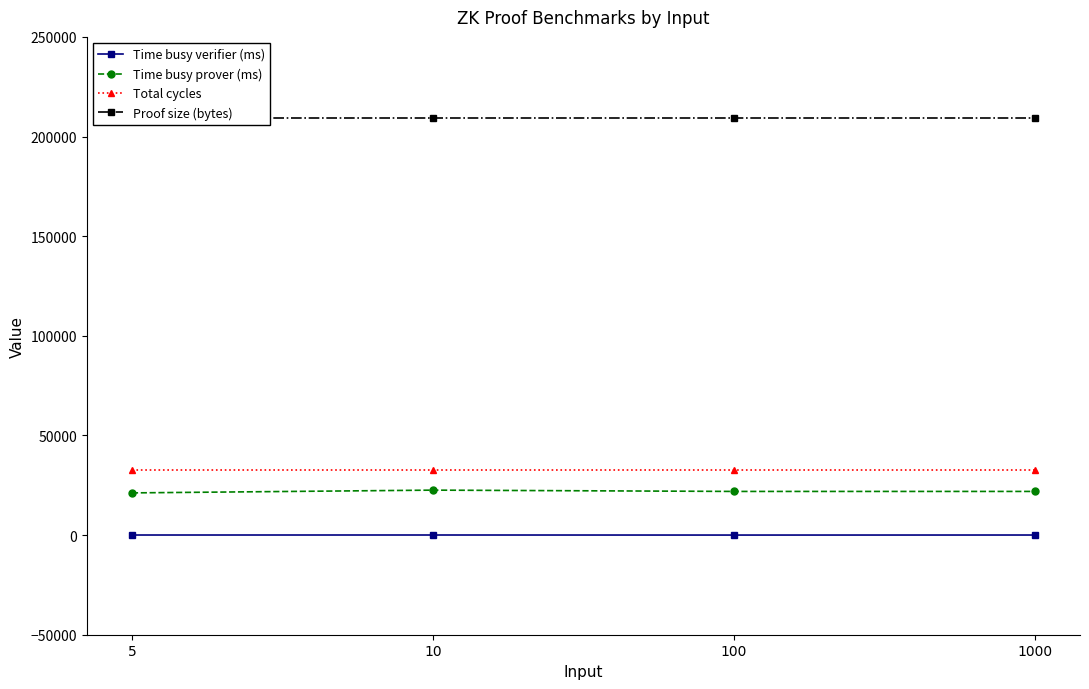

What is the value of the Time busy prover (ms) point at the 2nd from the left?

22556